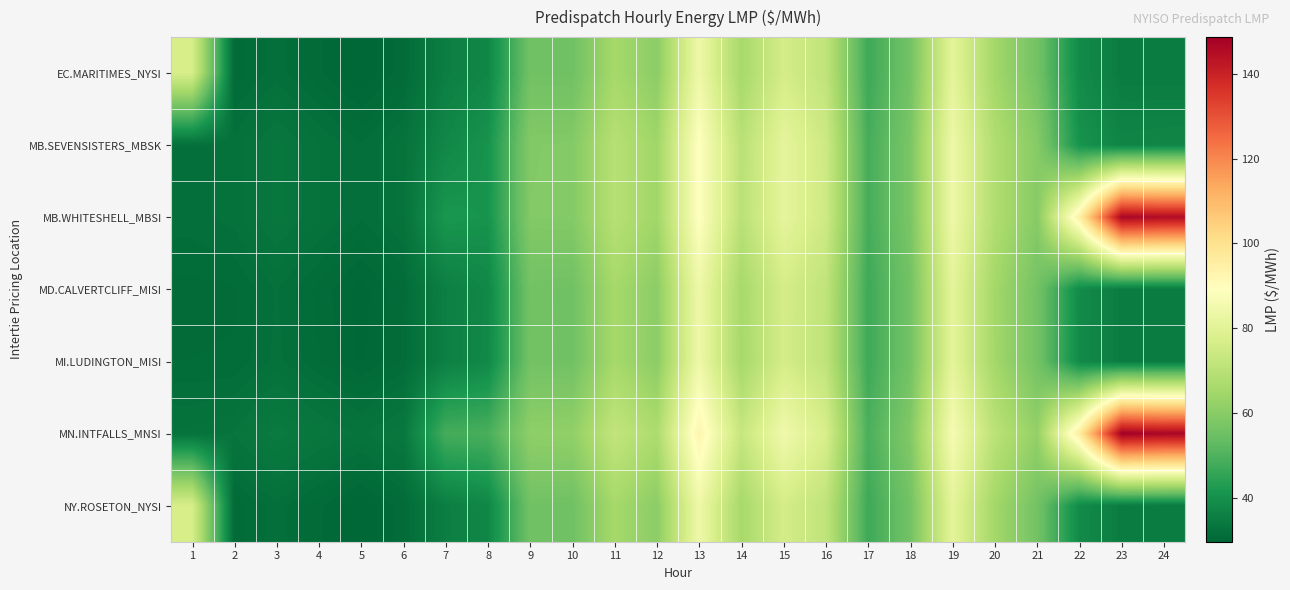

Reading left to right, what are all the values shown in this chart?

EC.MARITIMES_NYSI: 1=77.0	2=30.9	3=31.9	4=30.8	5=29.7	6=30.9	7=35.5	8=37.6	9=55.7	10=55.5	11=65.7	12=60.6	13=84.2	14=65.7	15=76.2	16=71.4	17=47.4	18=56.0	19=80.9	20=65.1	21=56.2	22=38.5	23=34.9	24=34.9
MB.SEVENSISTERS_MBSK: 1=31.9	2=32.2	3=33.6	4=32.6	5=31.6	6=32.6	7=37.8	8=40.7	9=58.9	10=59.1	11=69.4	12=64.5	13=89.3	14=69.9	15=81.2	16=74.7	17=48.6	18=57.5	19=84.0	20=68.0	21=59.7	22=40.8	23=37.0	24=37.3
MB.WHITESHELL_MBSI: 1=31.9	2=32.3	3=33.6	4=32.6	5=31.7	6=32.6	7=41.5	8=40.7	9=59.0	10=59.1	11=69.4	12=64.5	13=89.3	14=70.0	15=81.2	16=74.8	17=48.6	18=57.5	19=84.0	20=68.0	21=59.7	22=94.7	23=147.0	24=145.5
MD.CALVERTCLIFF_MISI: 1=30.9	2=31.1	3=32.1	4=31.0	5=29.9	6=31.1	7=35.7	8=37.8	9=55.9	10=55.6	11=65.7	12=60.7	13=84.2	14=65.8	15=76.3	16=71.4	17=47.4	18=56.0	19=80.9	20=65.2	21=56.3	22=38.6	23=35.0	24=35.0
MI.LUDINGTON_MISI: 1=31.1	2=31.2	3=32.2	4=31.2	5=30.1	6=31.2	7=35.9	8=38.0	9=56.0	10=55.6	11=65.7	12=60.6	13=84.2	14=65.7	15=76.2	16=71.3	17=47.4	18=56.0	19=80.8	20=65.1	21=56.3	22=38.5	23=35.0	24=35.0
MN.INTFALLS_MNSI: 1=32.6	2=33.0	3=34.7	4=33.7	5=32.9	6=33.9	7=48.4	8=49.1	9=61.2	10=61.7	11=72.0	12=67.2	13=93.0	14=72.9	15=84.7	16=77.2	17=49.4	18=58.9	19=86.6	20=70.3	21=62.2	22=96.3	23=148.6	24=147.0
NY.ROSETON_NYSI: 1=77.0	2=30.9	3=31.9	4=30.8	5=29.7	6=30.9	7=35.5	8=37.6	9=55.7	10=55.5	11=65.7	12=60.6	13=84.2	14=65.7	15=76.2	16=71.4	17=47.4	18=56.0	19=80.9	20=65.1	21=56.2	22=38.5	23=34.9	24=34.9